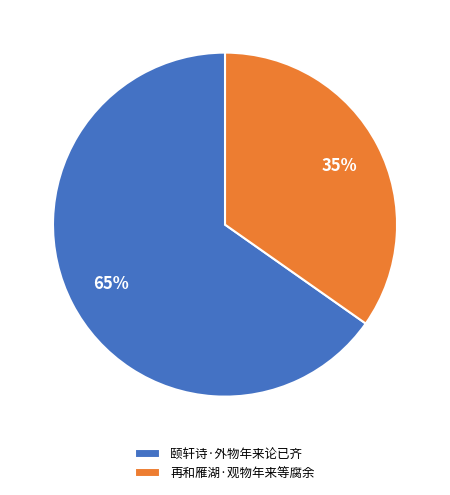

What is the ratio of the value at 再和雁湖·观物年来等腐余 to the value at 颐轩诗·外物年来论已齐?

0.5